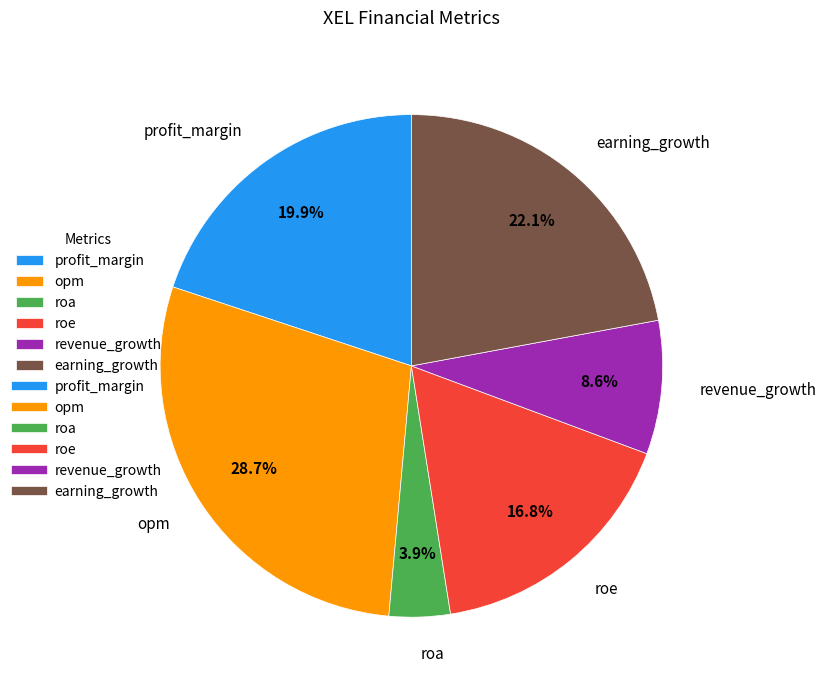

What portion of the pie excludes profit_margin?

80.1%